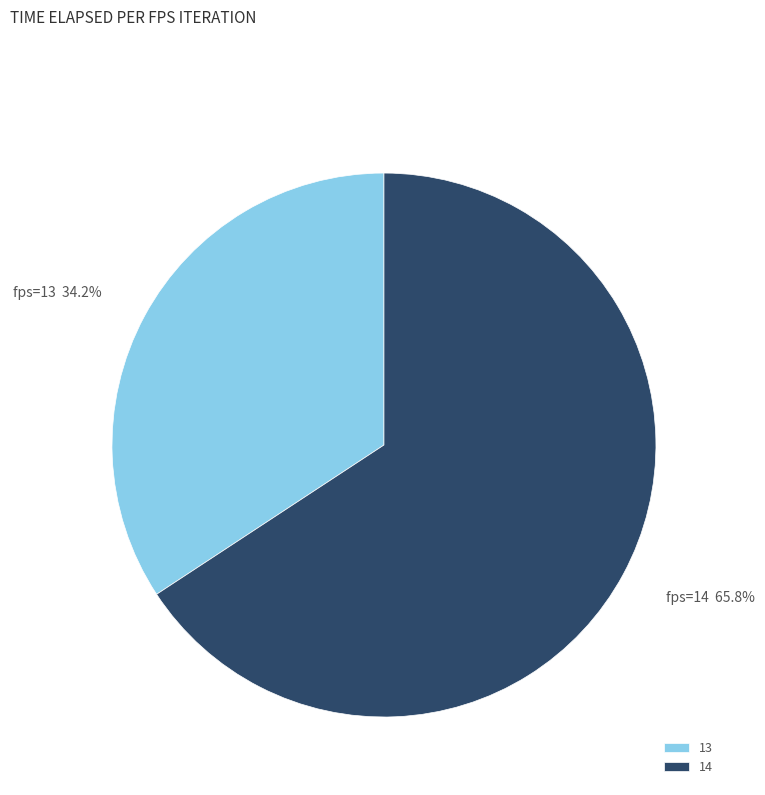

Is there a majority slice in this chart?

Yes